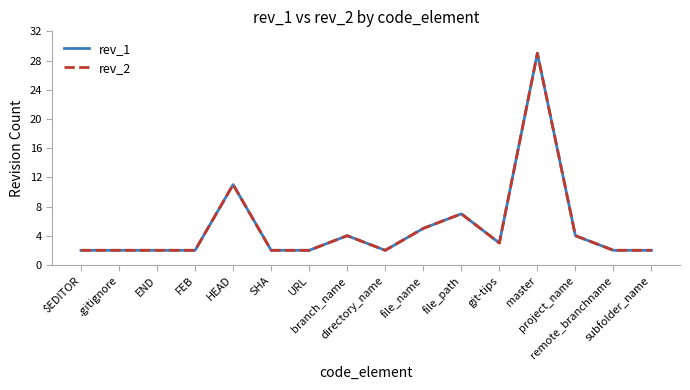

What is the average value of the rev_2 series?

5